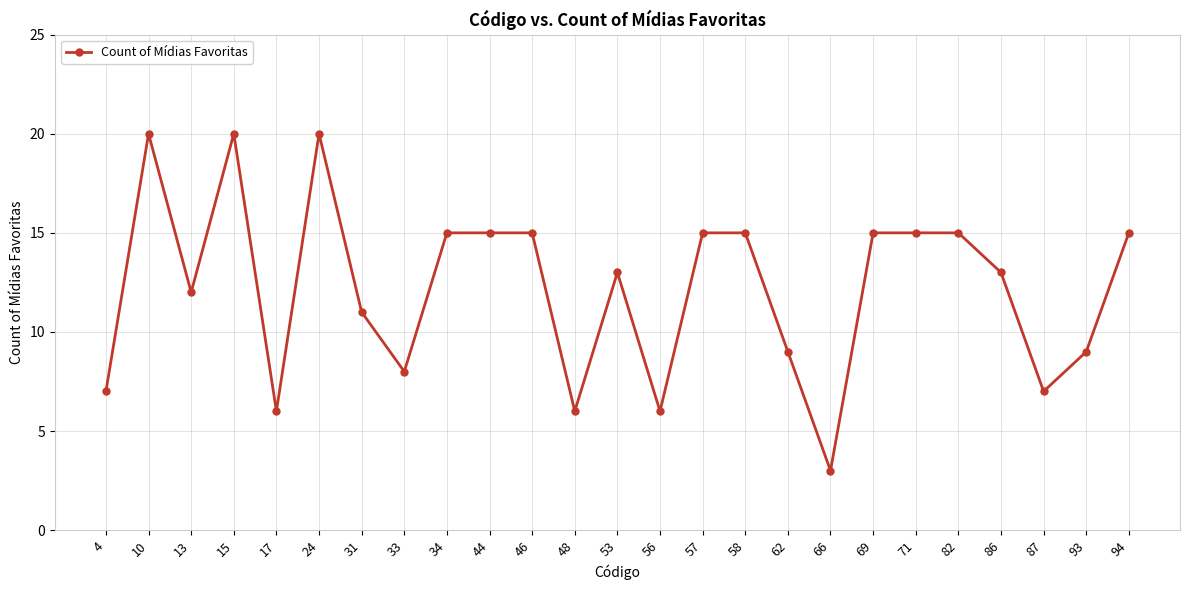

What is the value of the 10th point from the left?

15